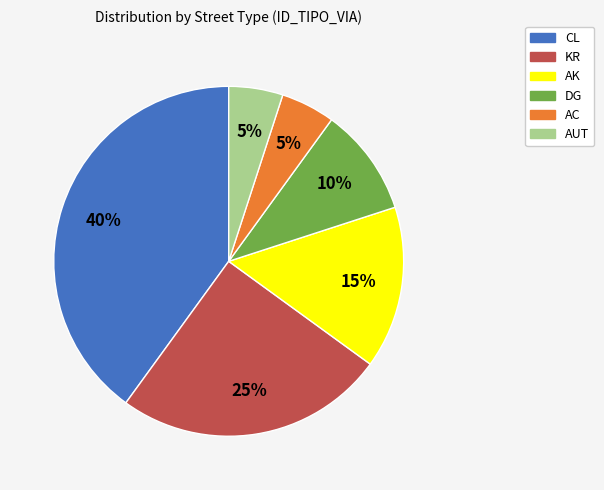

The CL slice represents 40% of the pie. True or false?

True